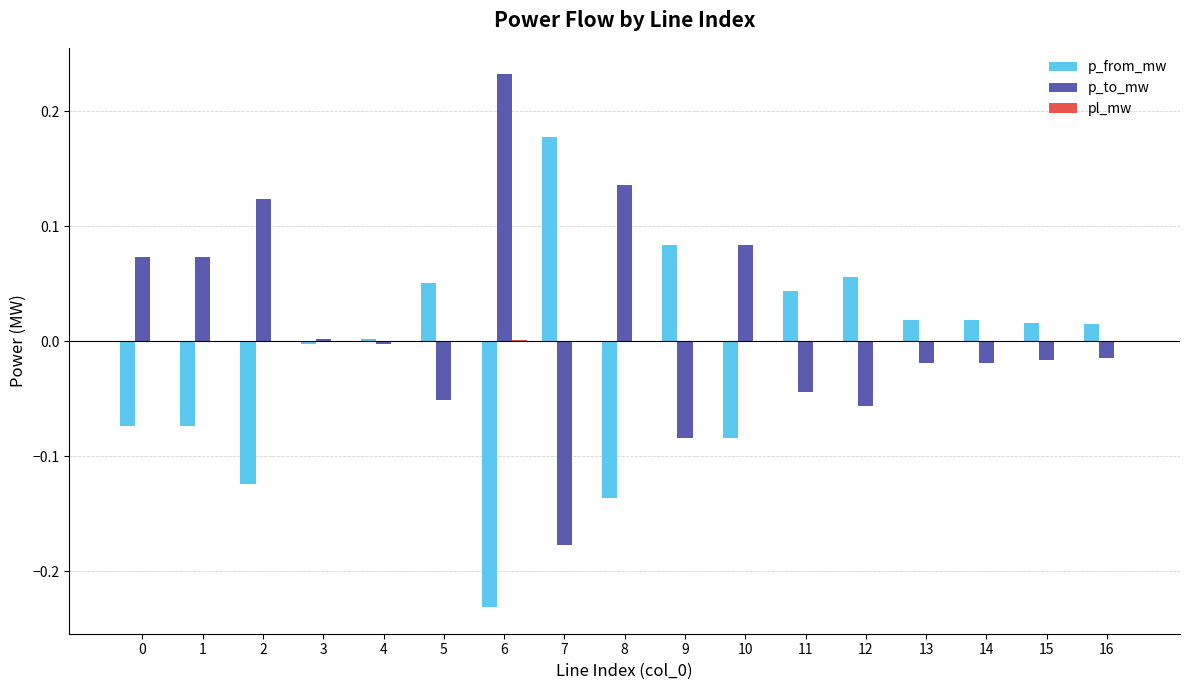

Are the bars grouped side by side (vs. stacked)?

Yes